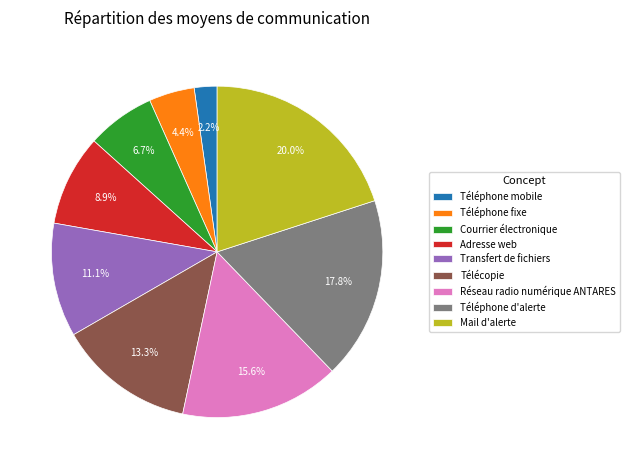

Which has a higher value, Télécopie or Transfert de fichiers?

Télécopie